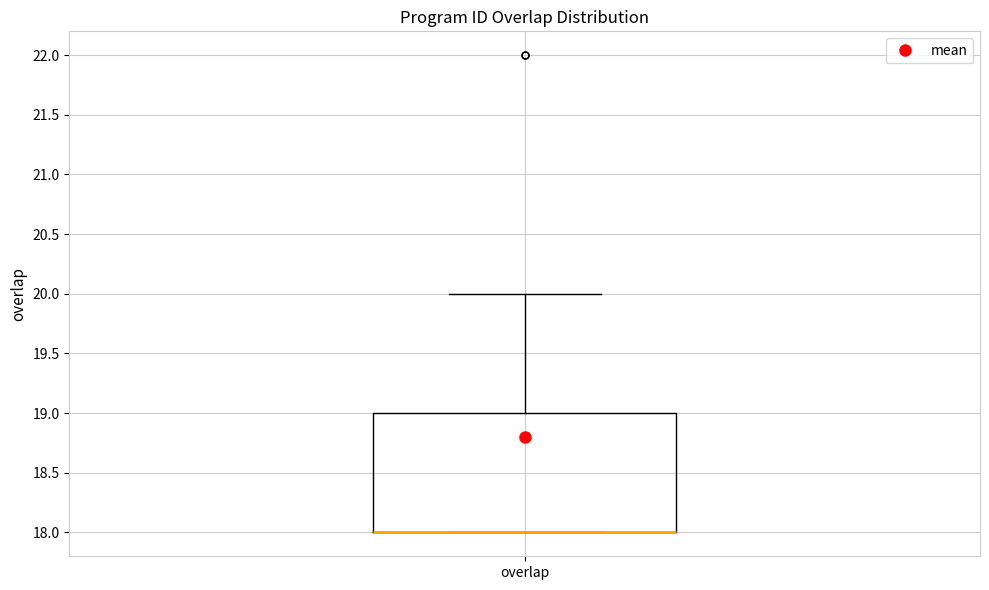

Transcribe this box plot: give where the median line is, the range the box spans, and where the two whiskers end, as read against the y-axis. The values are not printed on the chart, so give them approximately, as read against the axis.

median 18 (drawn on the box's lower edge), box 18 to 19, whiskers 18 to 20